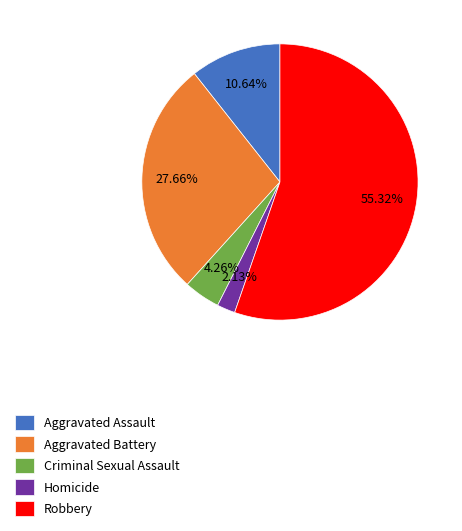

What percentage do Aggravated Battery and Criminal Sexual Assault together represent?

31.9%